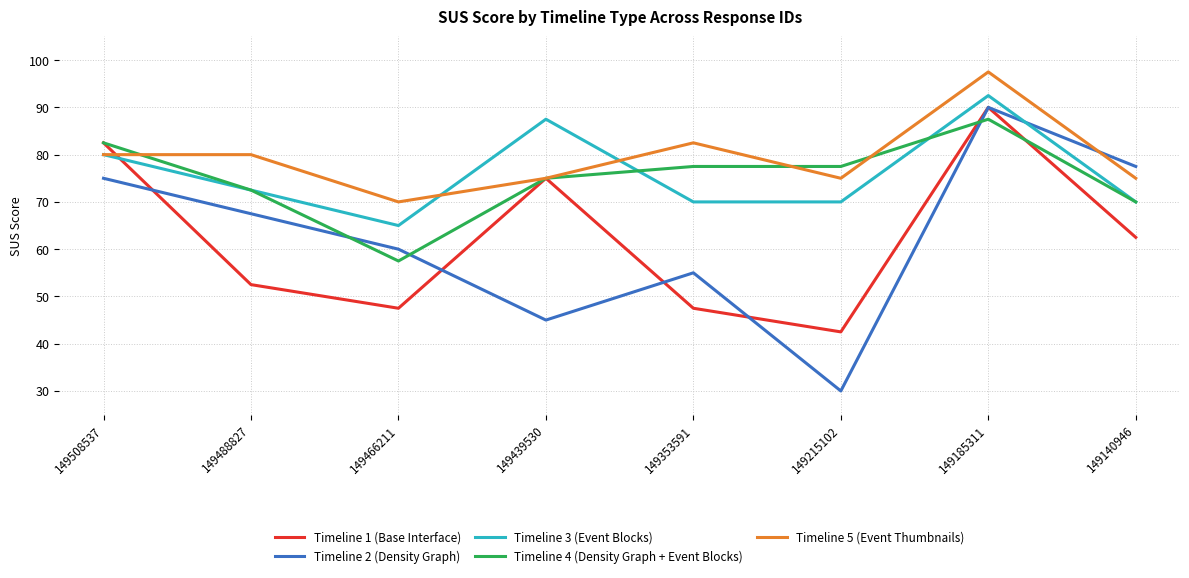

What is the difference between the Timeline 2 (Density Graph) values at 149140946 and 149215102?

47.5